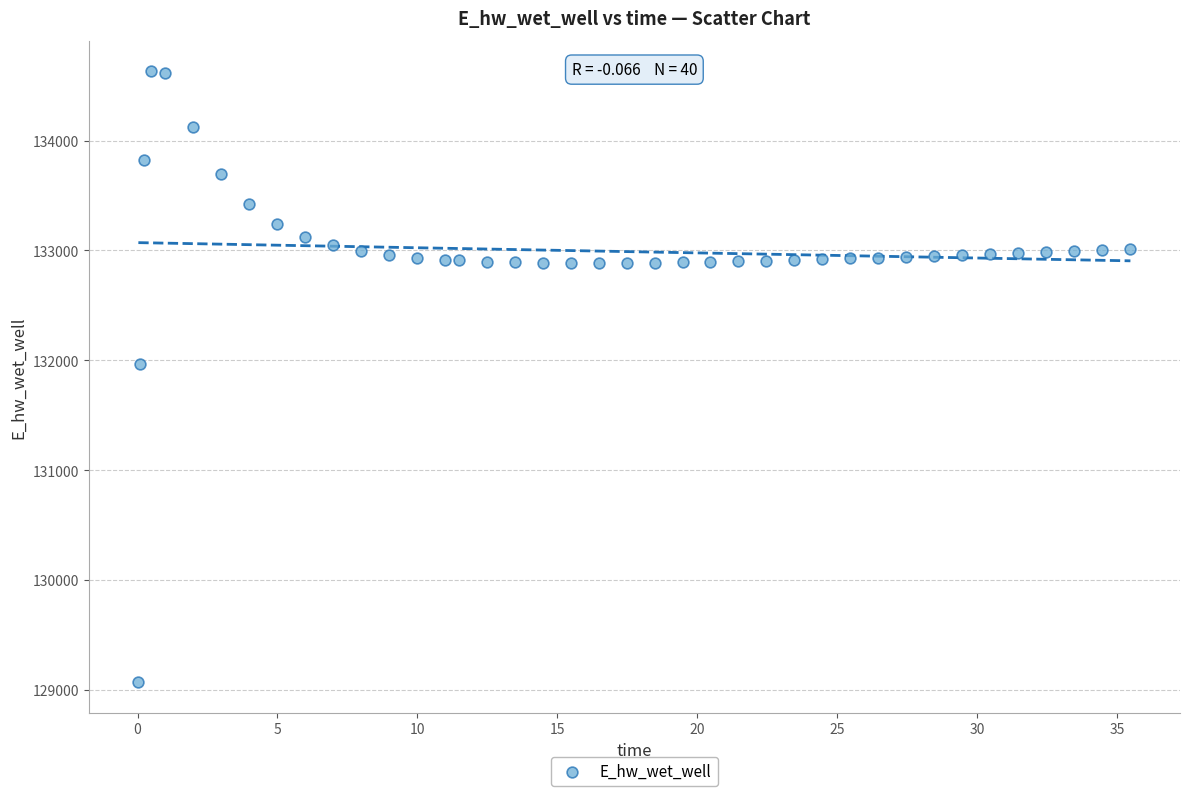

What is the range of Y values (max minus min)?

5557.6